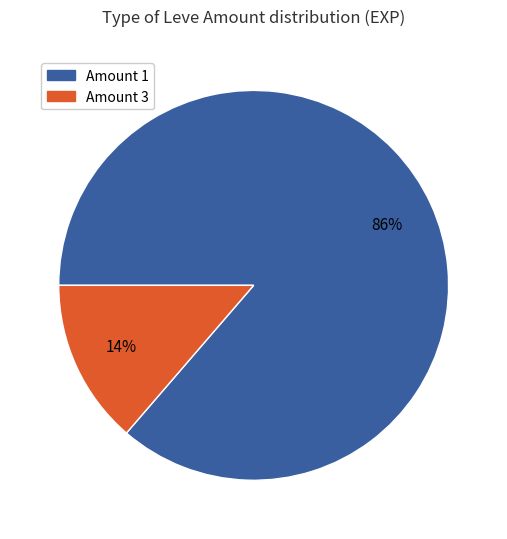

To the nearest percent, what is the average slice percentage?

50%